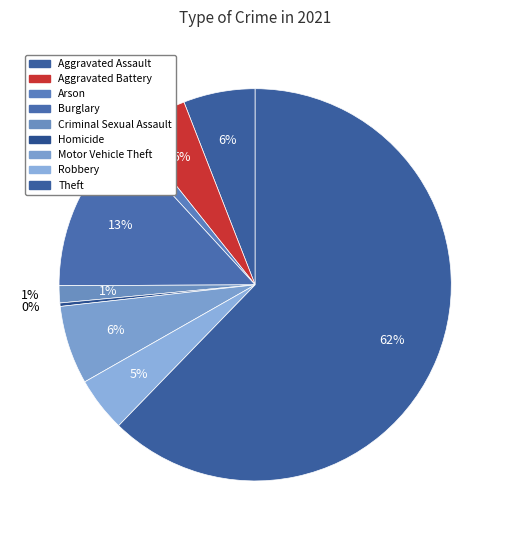

Rank the categories by value from lowest to highest.

Homicide, Arson, Criminal Sexual Assault, Robbery, Aggravated Battery, Aggravated Assault, Motor Vehicle Theft, Burglary, Theft